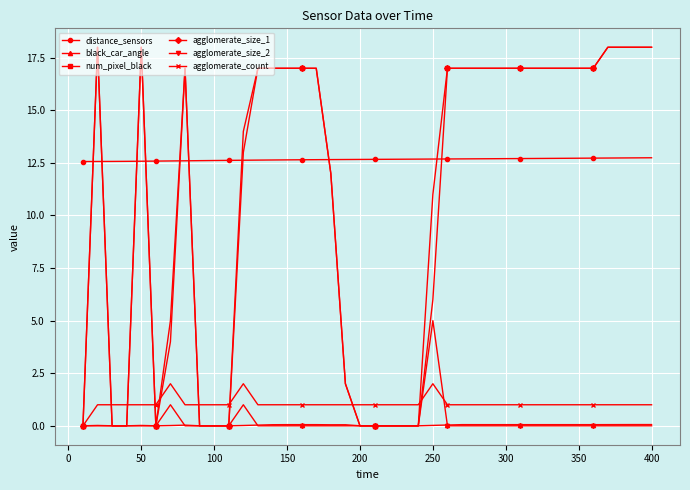

What is the sum of all agglomerate_size_2 values?

7.0